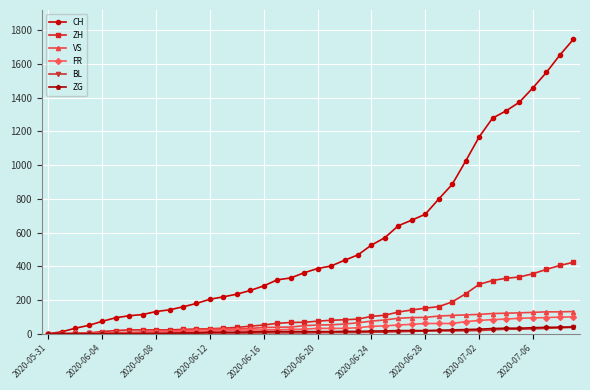

Which series has the largest range (max minus min)?

CH